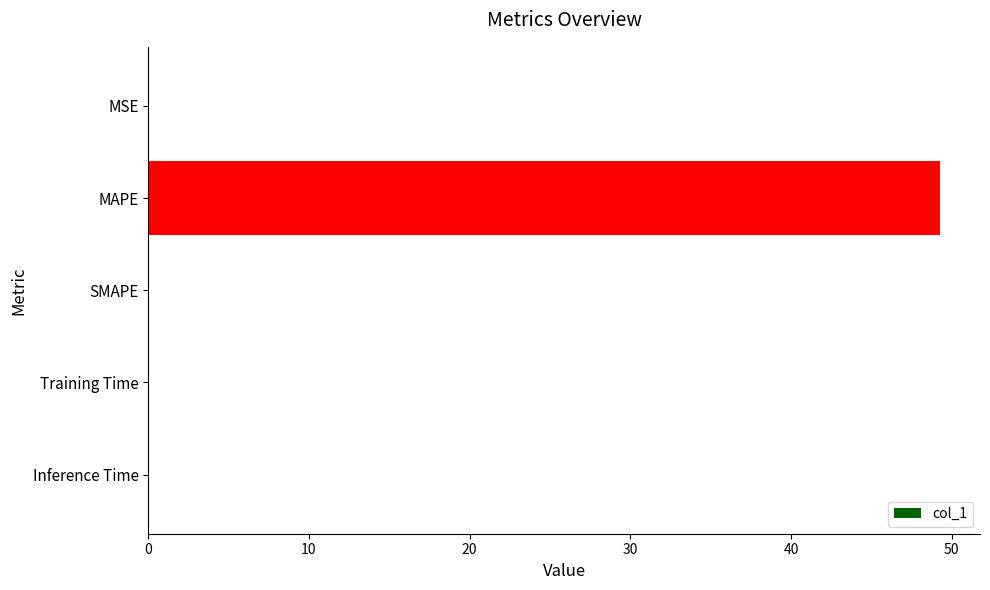

Count the number of data series in this chart.

1